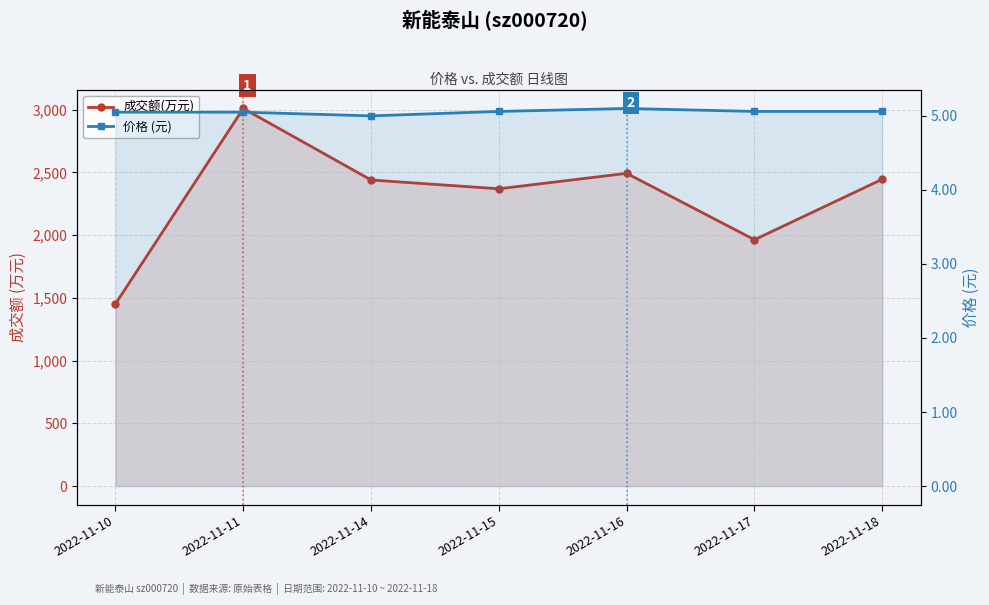

At which label does 价格 (元) reach its peak?

2022-11-16